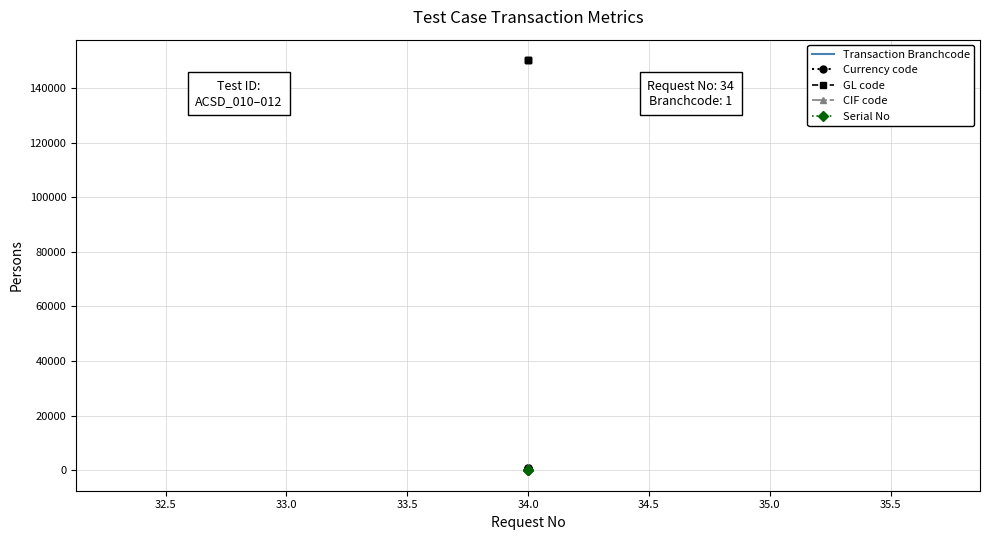

Does the chart have visible grid lines?

Yes